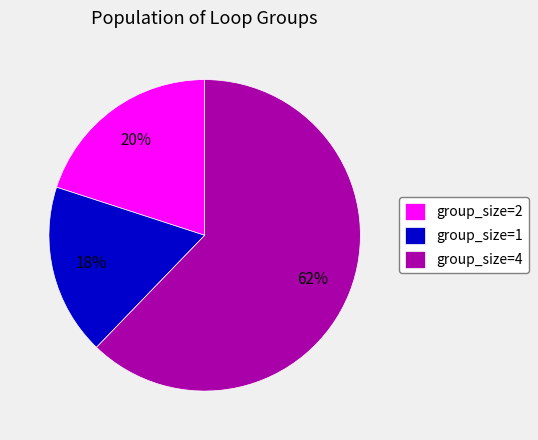

Which category has the smallest portion of the pie?

group_size=1